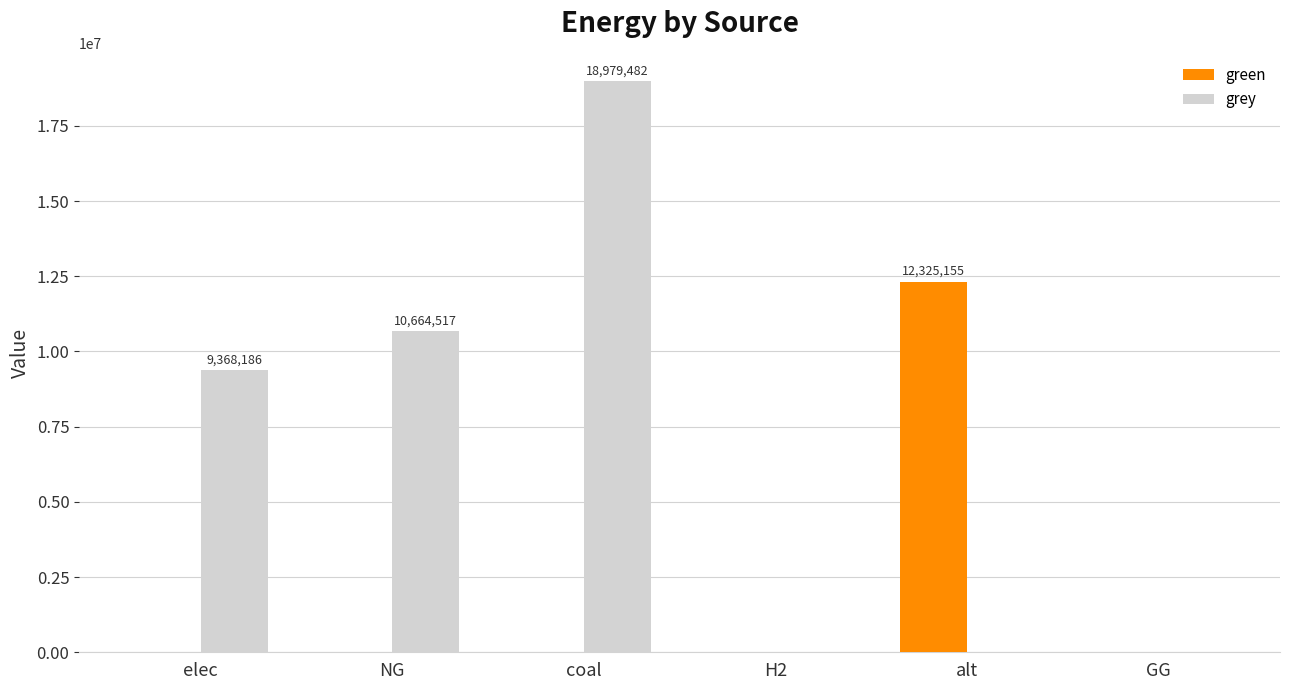

What is the total value across all series at elec?

9368185.5